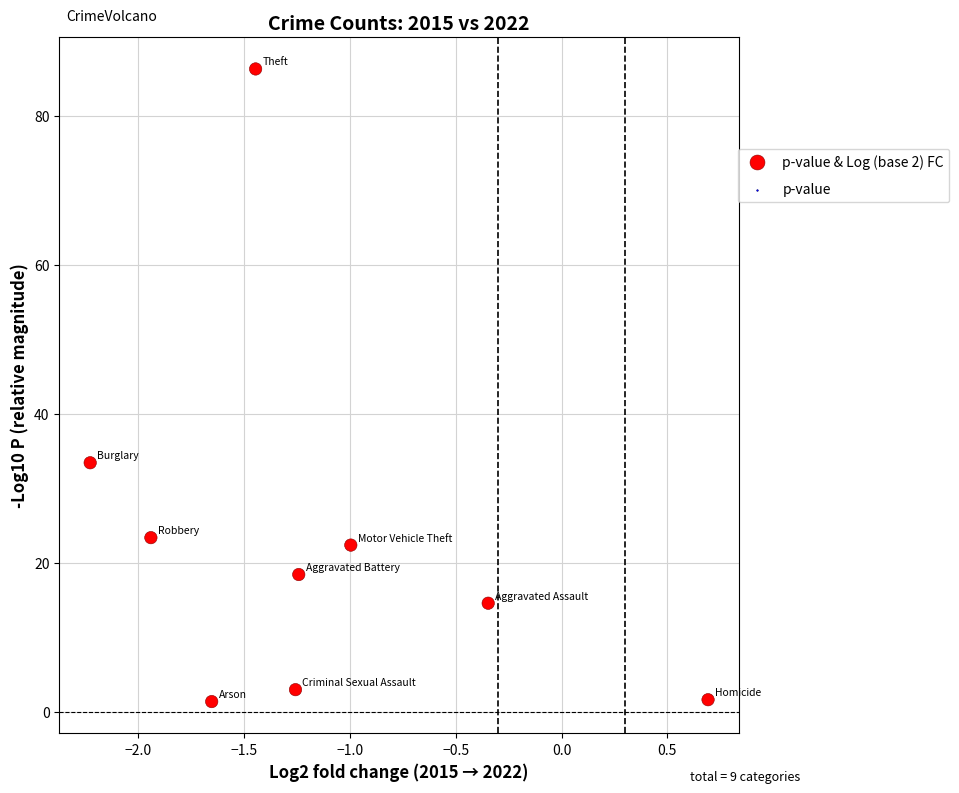

What Y value in the scatter plot is closest to 43?

33.5